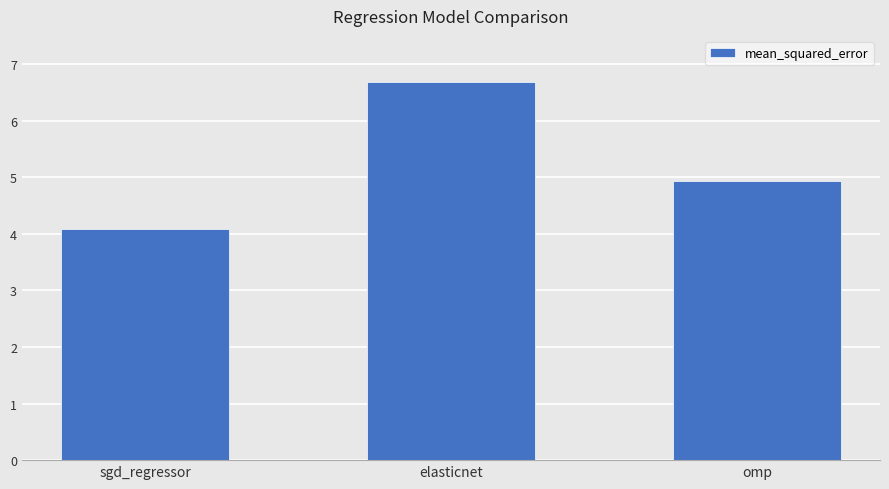

What is the sum of all values?

15.7